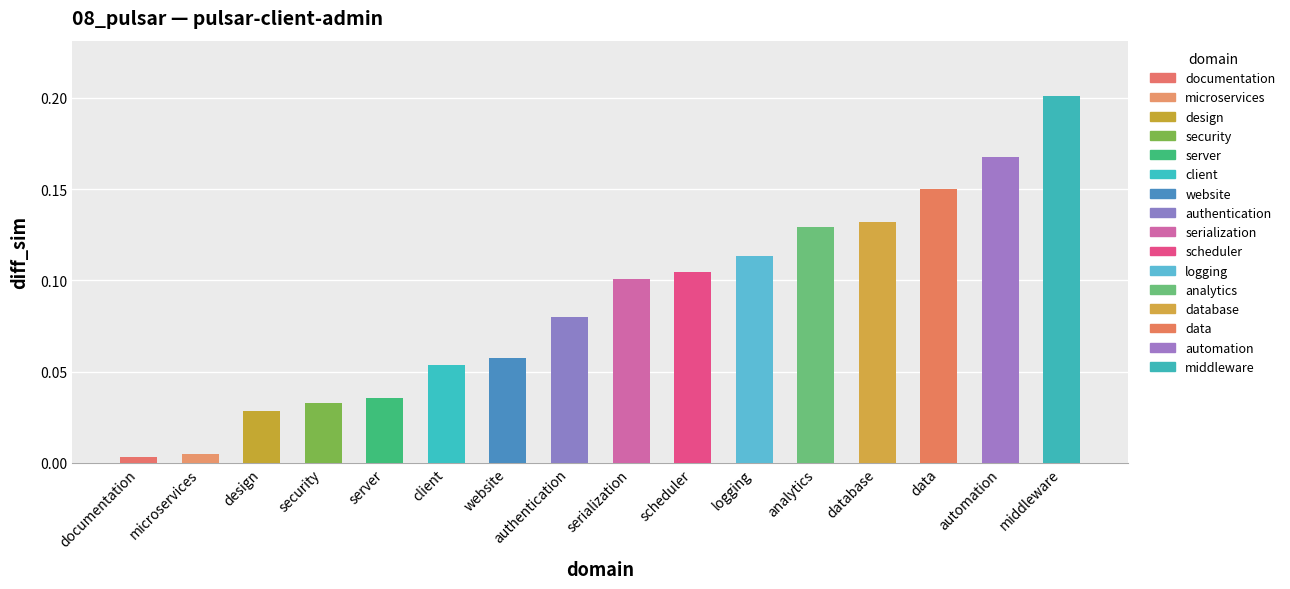

Is it true that the value at scheduler is 0.1?

True